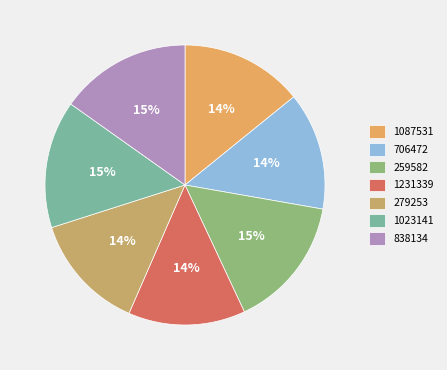

Is the sum of 1023141 and 838134 greater than half?

No